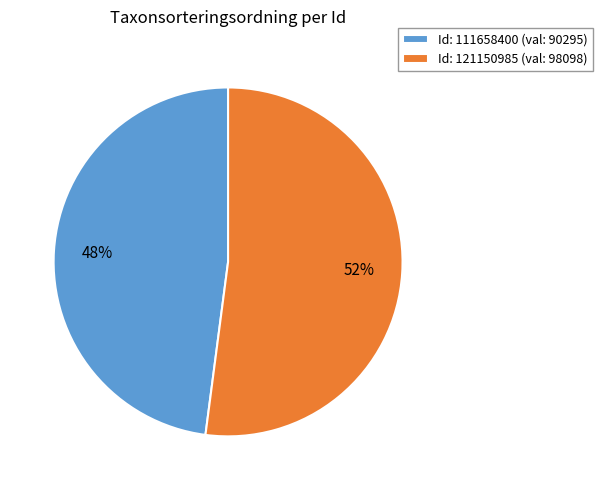

Between Id: 111658400 (val: 90295) and Id: 121150985 (val: 98098), which is larger?

Id: 121150985 (val: 98098)